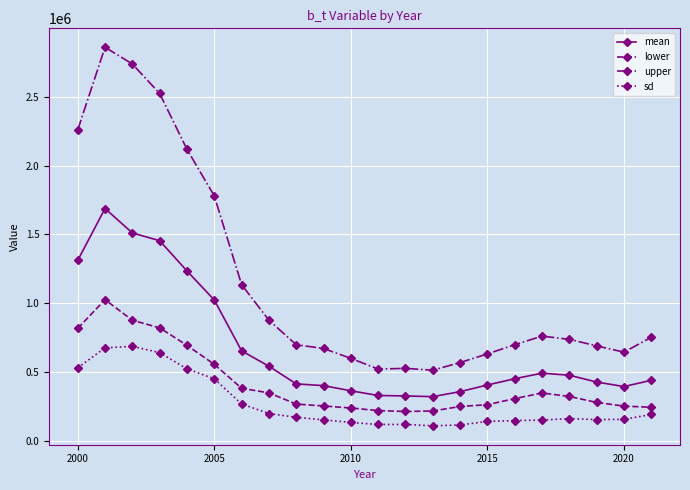

Which series has the largest total across all categories?

upper